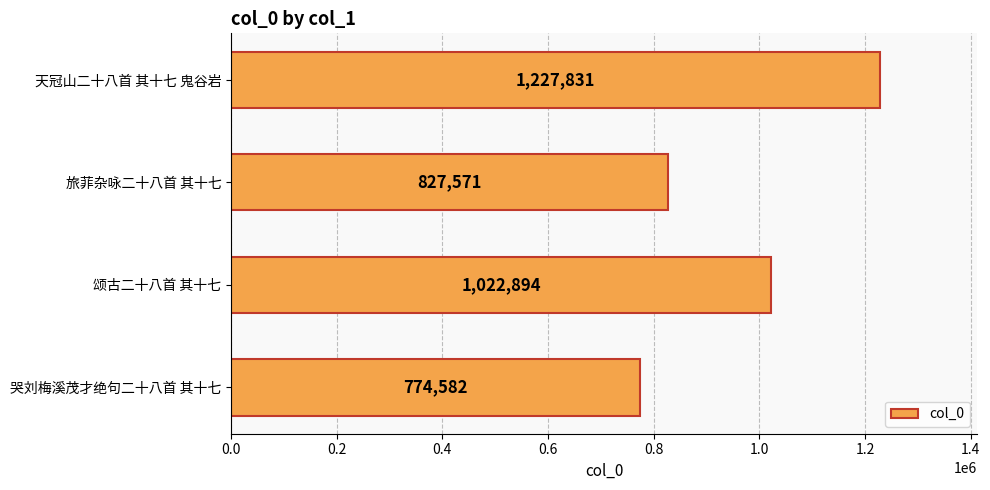

Which has a higher value, 天冠山二十八首 其十七 鬼谷岩 or 哭刘梅溪茂才绝句二十八首 其十七?

天冠山二十八首 其十七 鬼谷岩